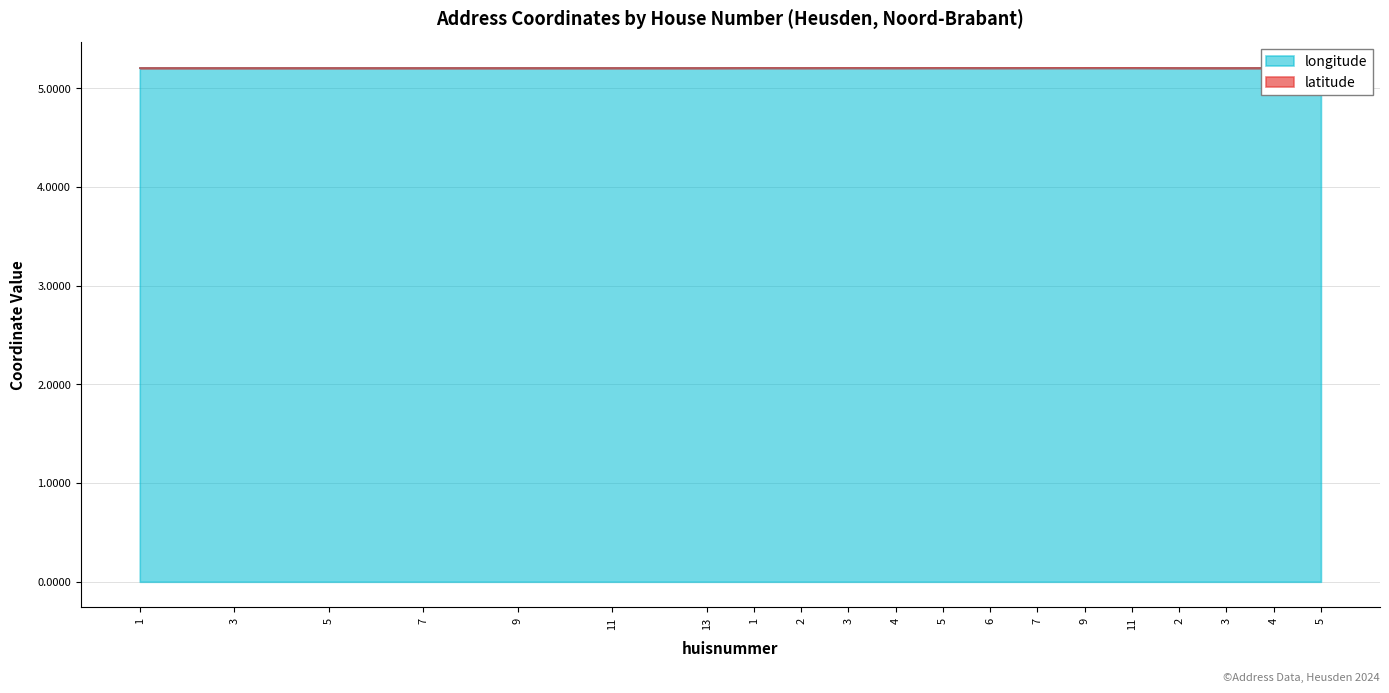

Where is the data nearest to the value 5?

1